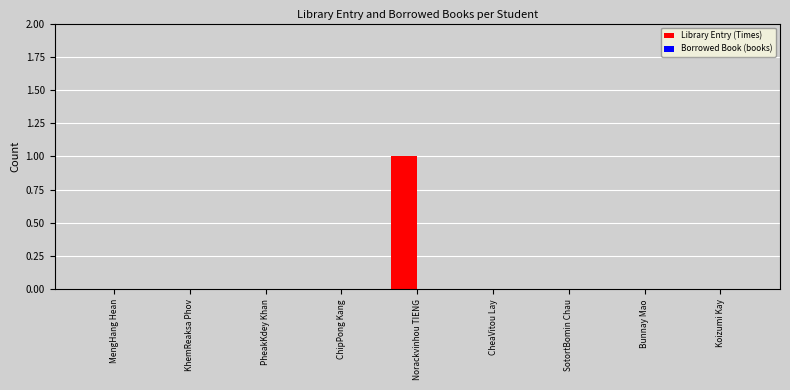

Count the number of data series in this chart.

1